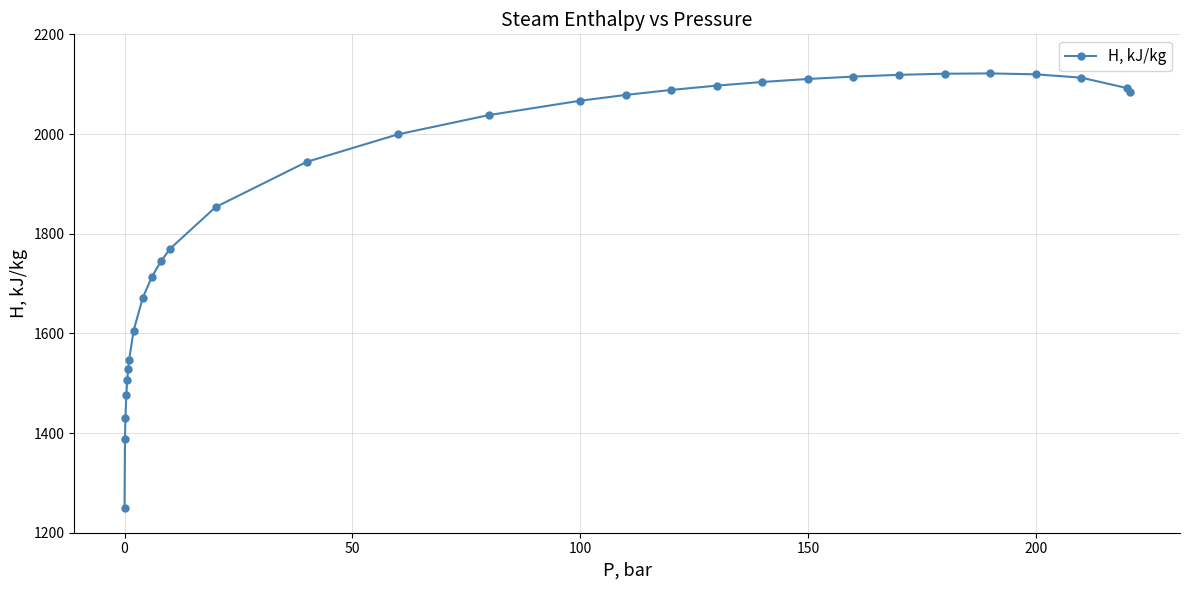

True or false: there are more than 0 points higher than both neighbors.

True